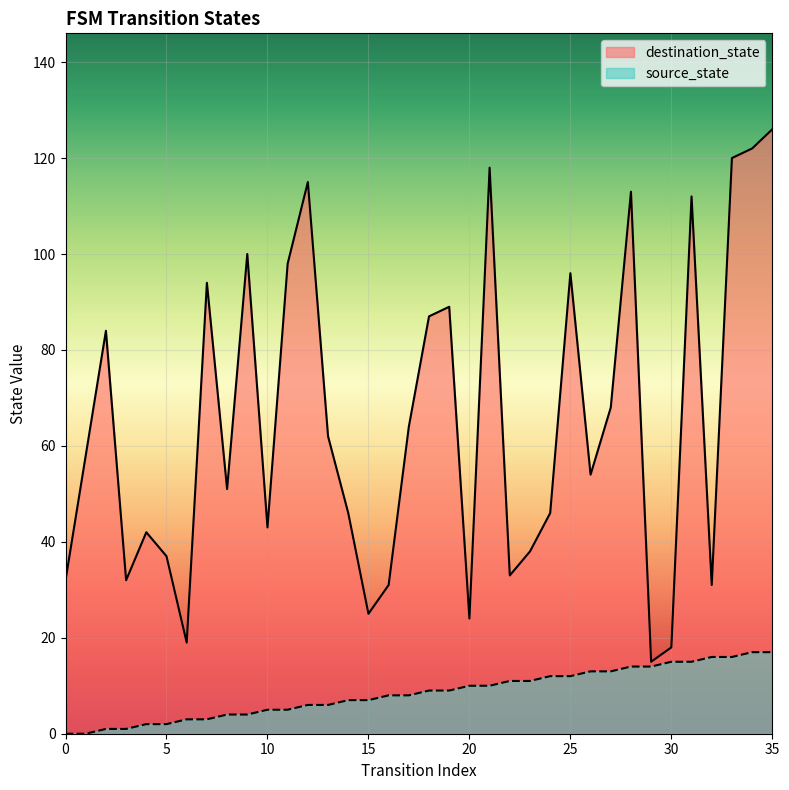

Is it true that destination_state equals 89 at 19?

True